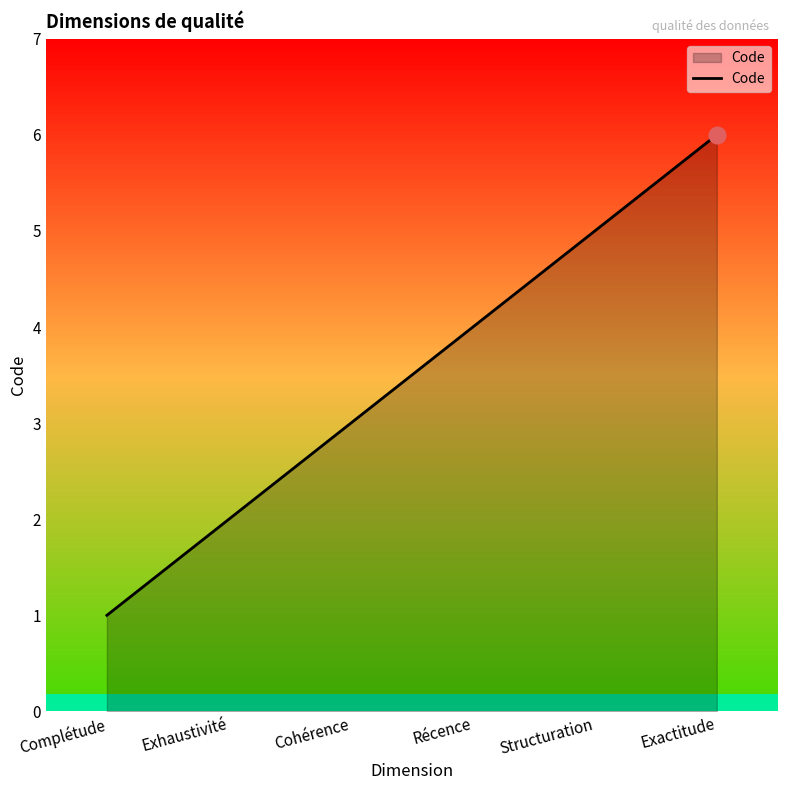

What is the average value?

4